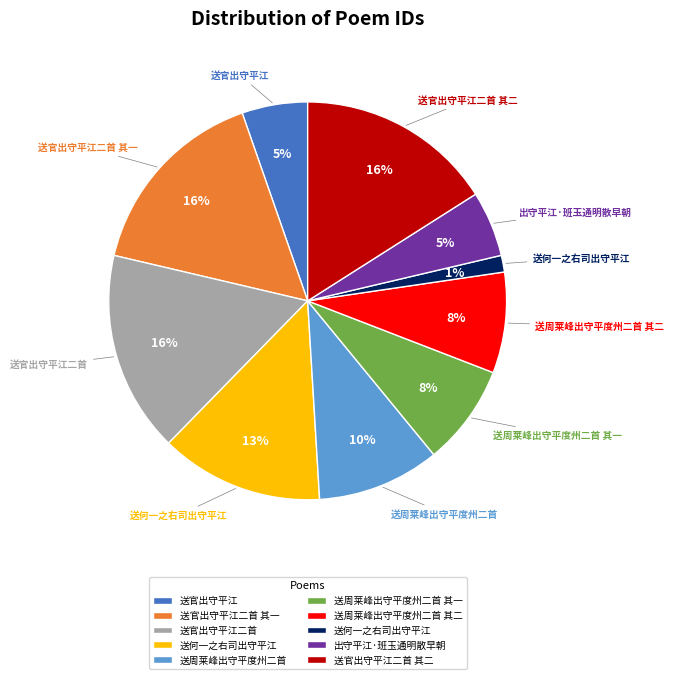

How many slices are in this pie chart?

10